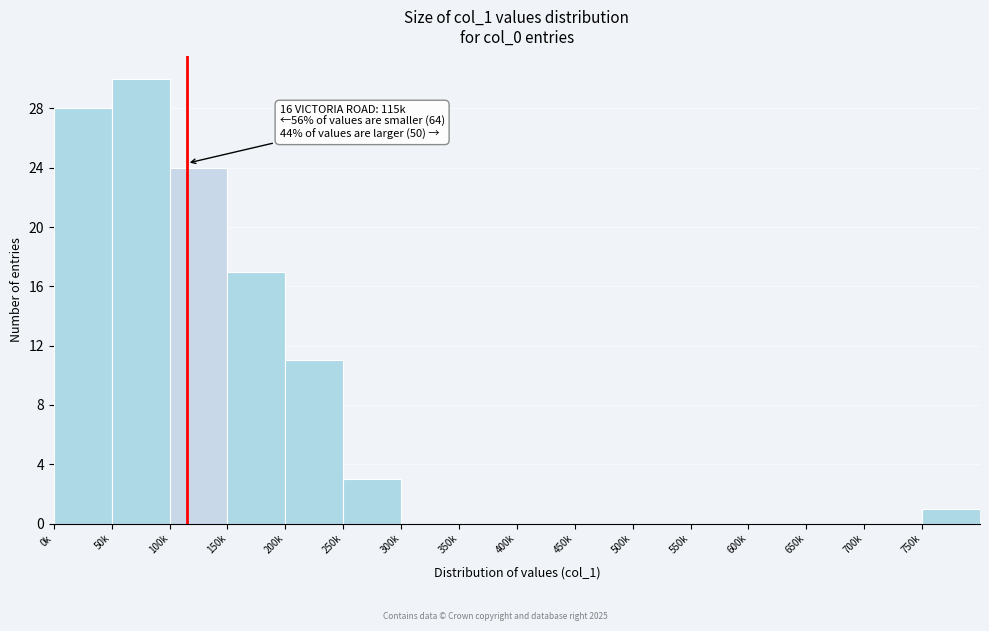

Reading left to right, what are all the values shown in this chart?

0k=28	50k=30	100k=24	150k=17	200k=11	250k=3	300k=0	350k=0	400k=0	450k=0	500k=0	550k=0	600k=0	650k=0	700k=0	750k=1